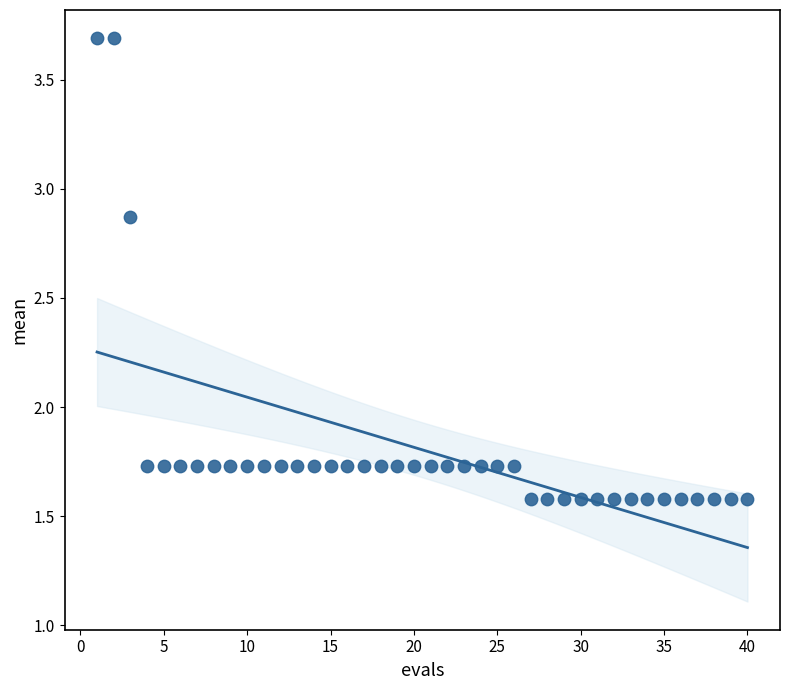

What is the range of Y values (max minus min)?

2.1